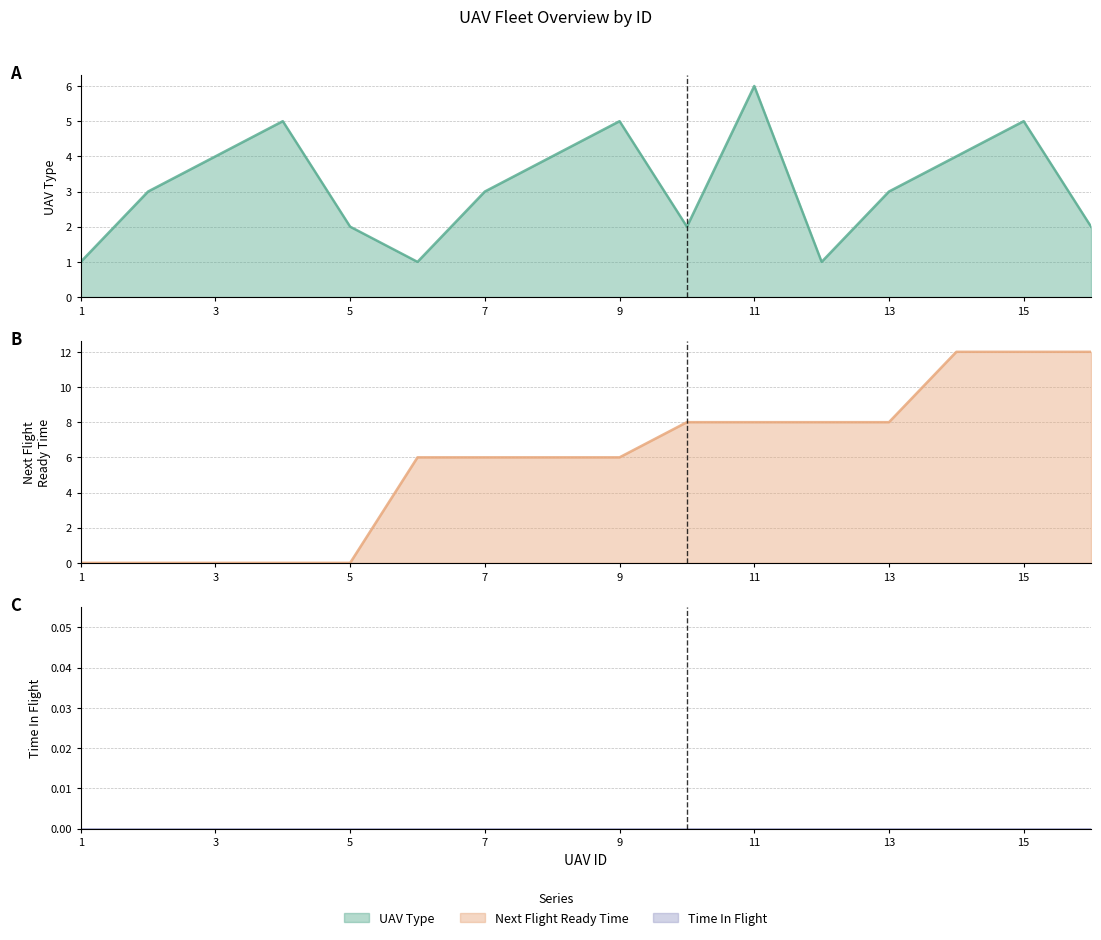

What is the sum of all UAV Type values?

51